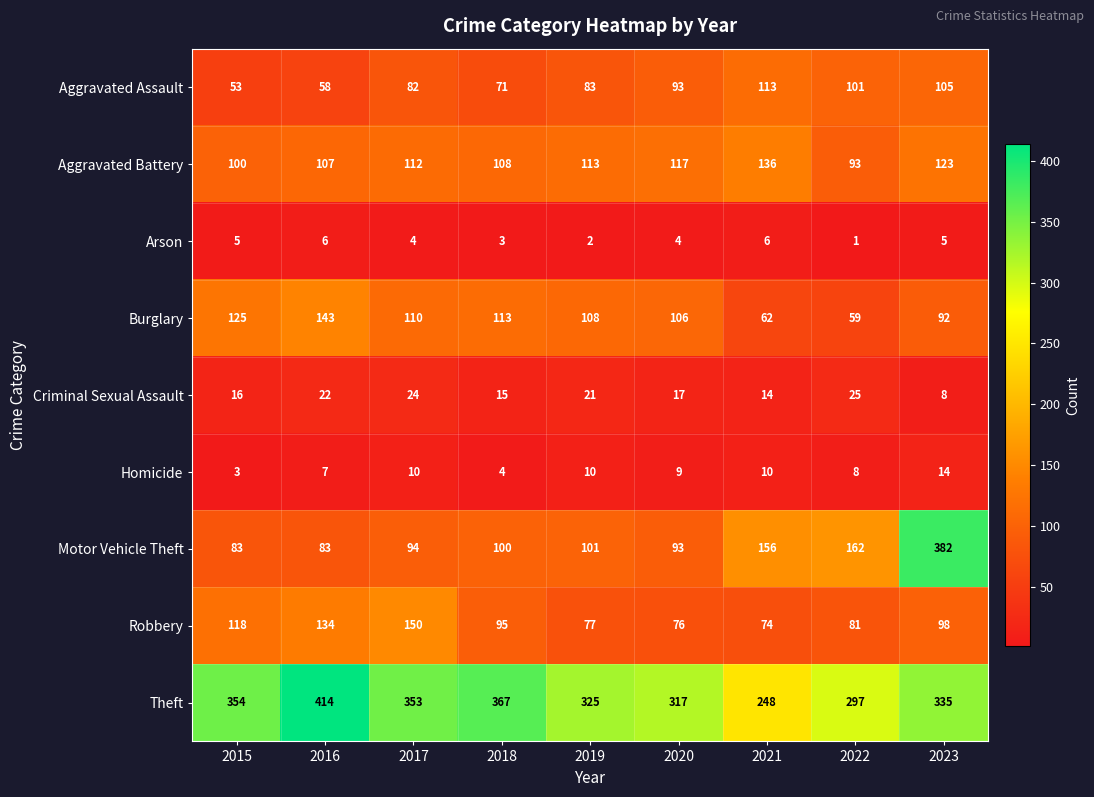

What is the approximate value of Burglary at 2019?

108